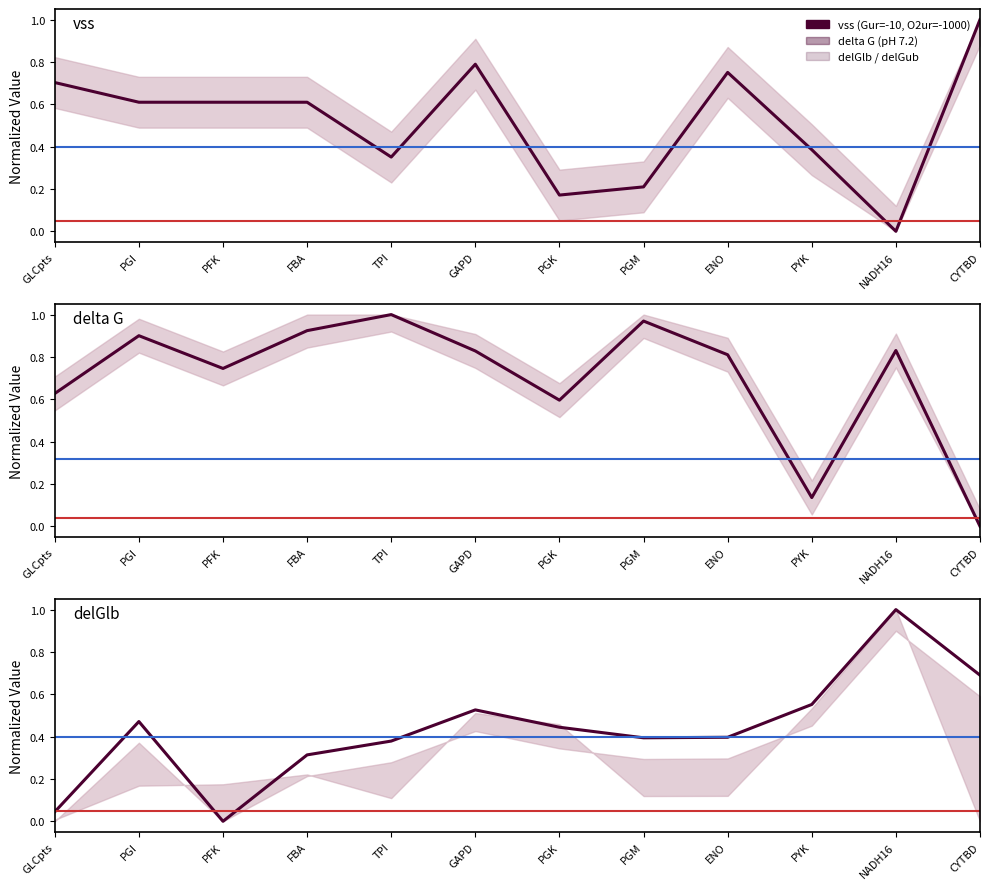

What is the difference between the delGlb values at FBA and PGI?

0.2